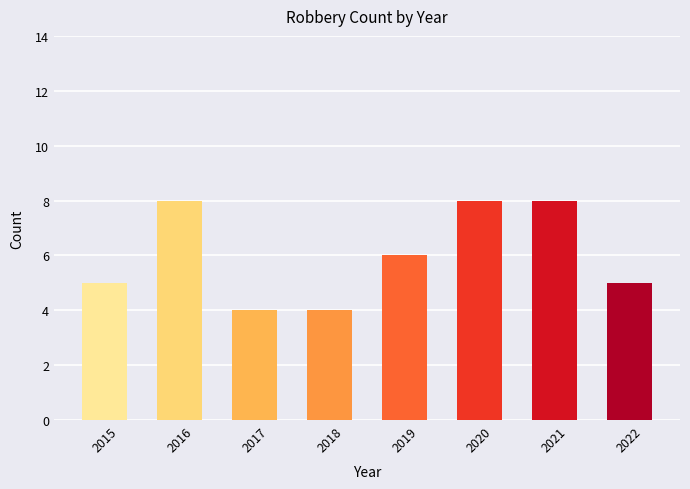

True or false: the data shows 6 at 2018.

False